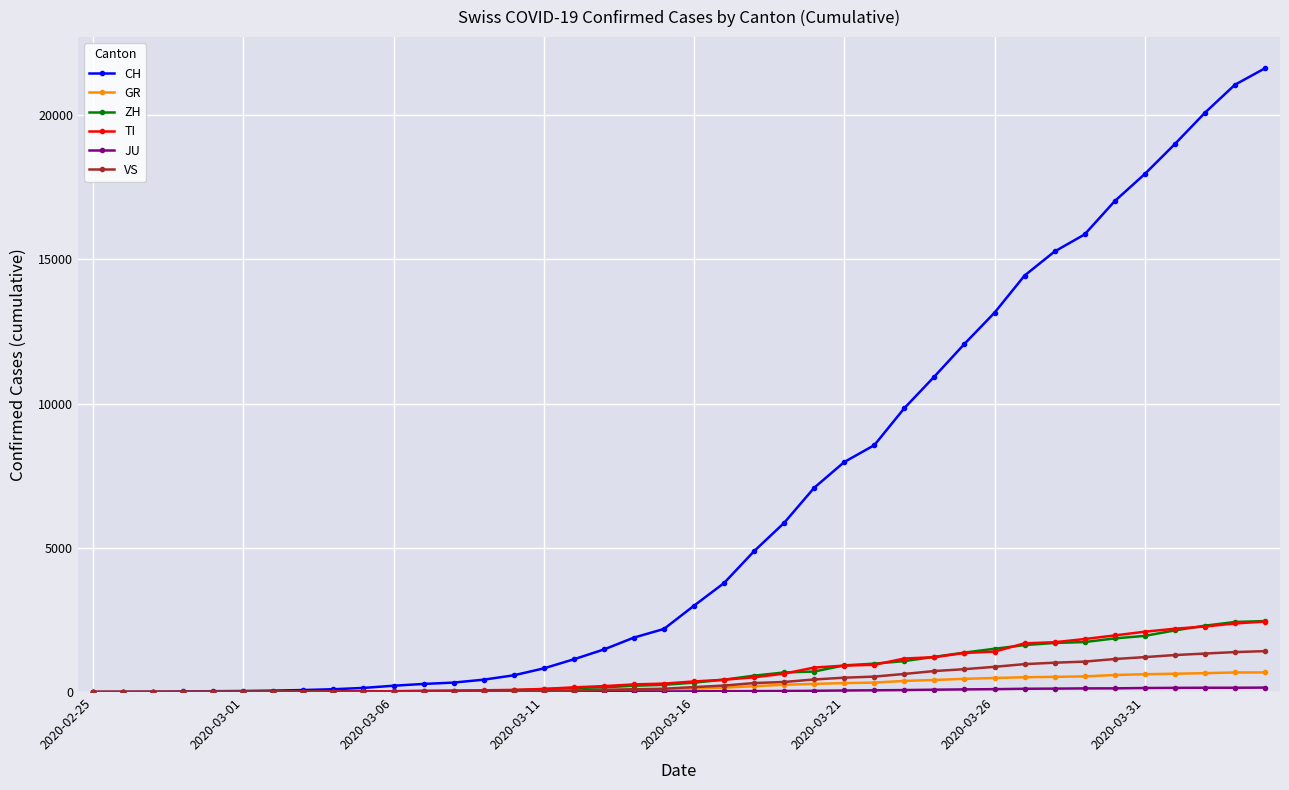

What is the maximum value for ZH?

2461